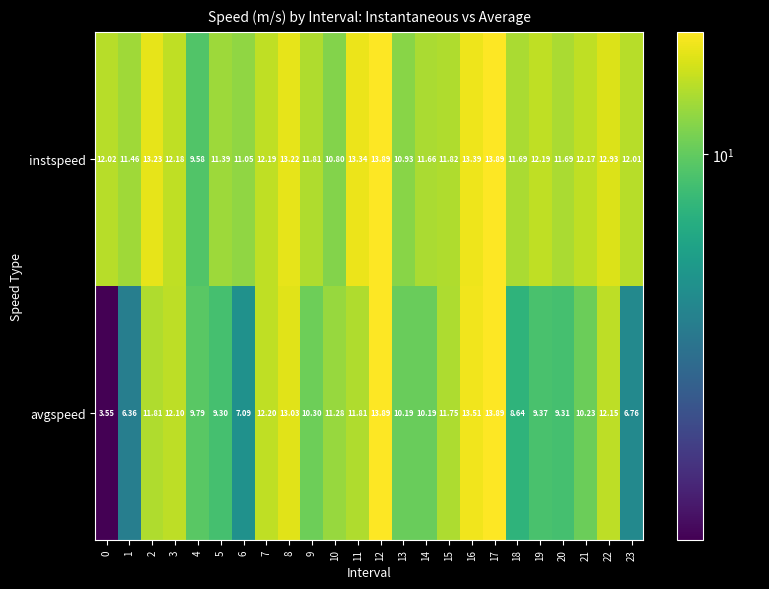

Which series has the widest spread of values?

avgspeed